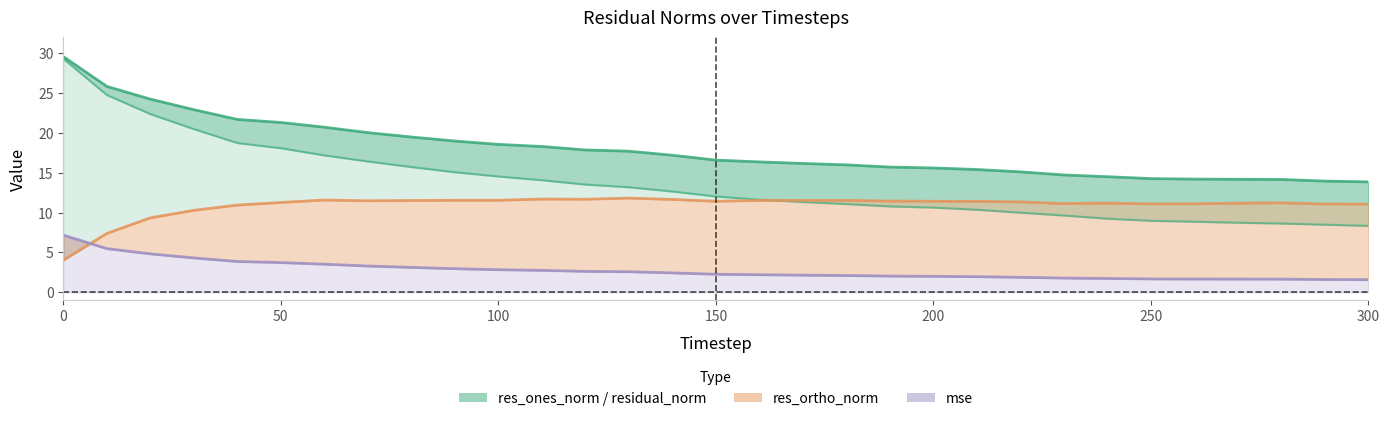

What are all the series names shown in the legend?

res_ones_norm / residual_norm band, res_ortho_norm, mse